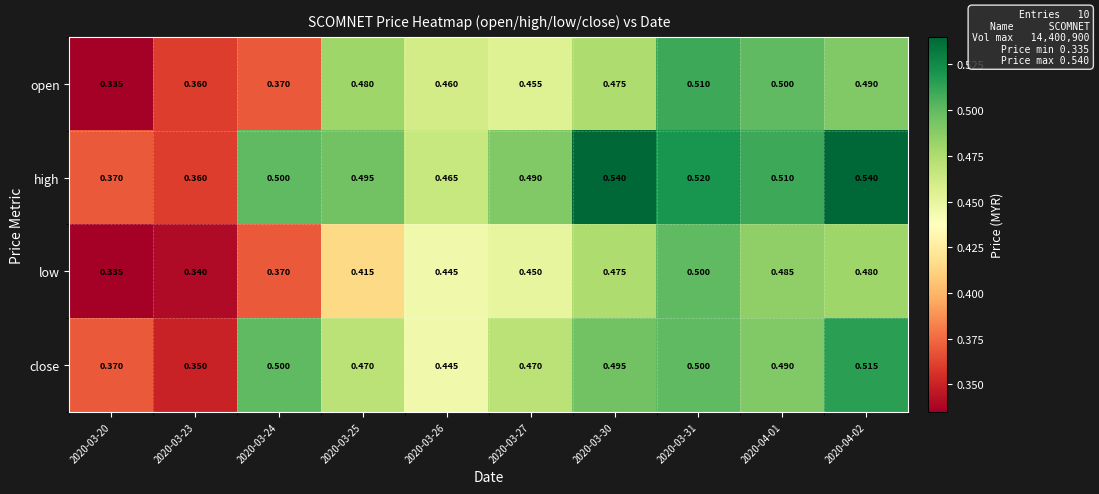

Between 2020-03-20 and 2020-04-01, which series saw the biggest shift?

open